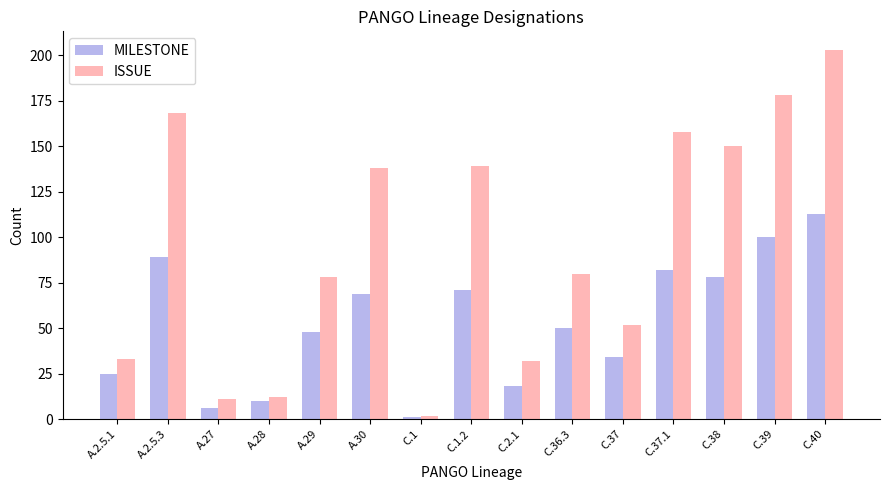

What is the difference between the ISSUE values at C.2.1 and A.30?

106